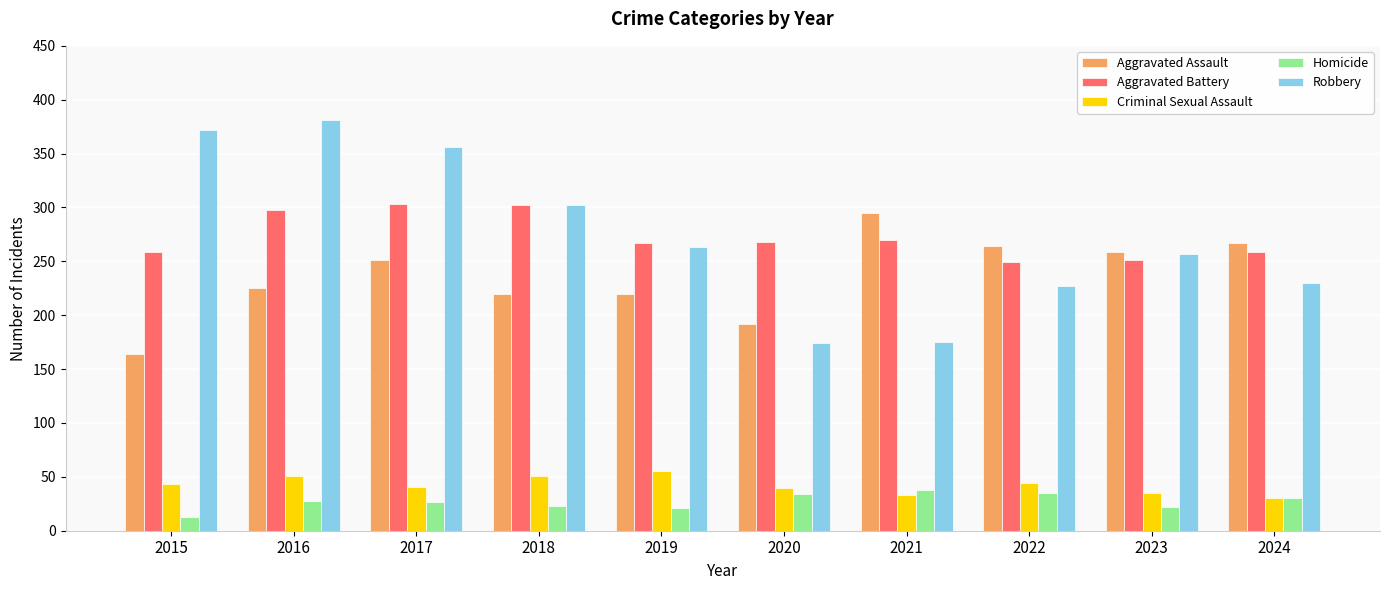

What is the spread (max minus min) of values at 2024?

237